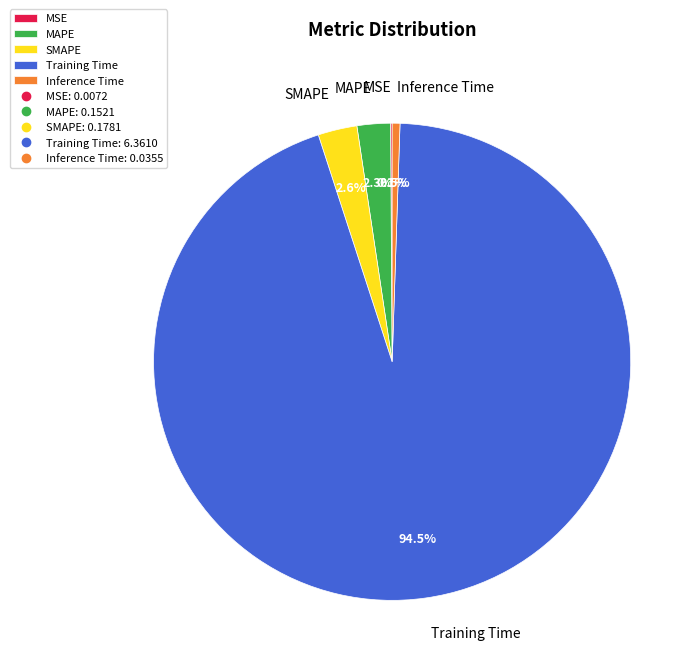

To the nearest percent, what is the average slice percentage?

20%